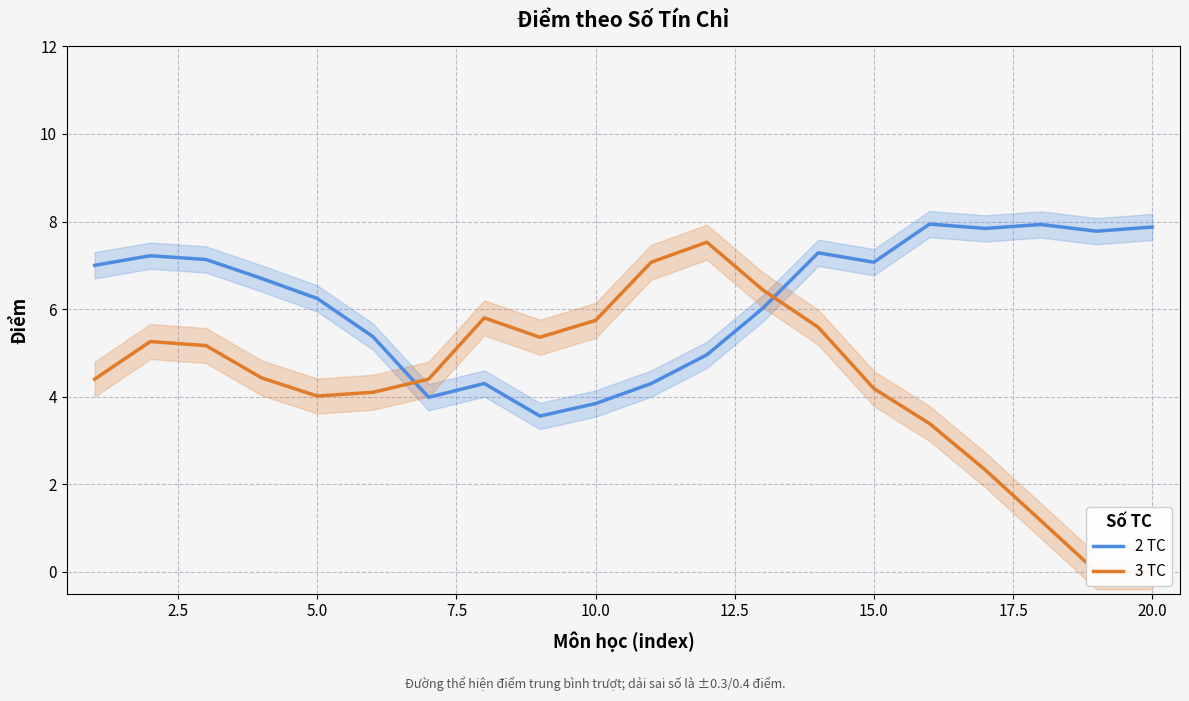

Reading right to left, what are all the values shown in this chart?

2 TC: 7.9	7.8	7.9	7.8	7.9	7.1	7.3	6.0	5.0	4.3	3.8	3.6	4.3	4.0	5.4	6.2	6.7	7.1	7.2	7.0
3 TC: 0.0	0.0	1.2	2.3	3.4	4.2	5.6	6.4	7.5	7.1	5.7	5.4	5.8	4.4	4.1	4.0	4.4	5.2	5.3	4.4